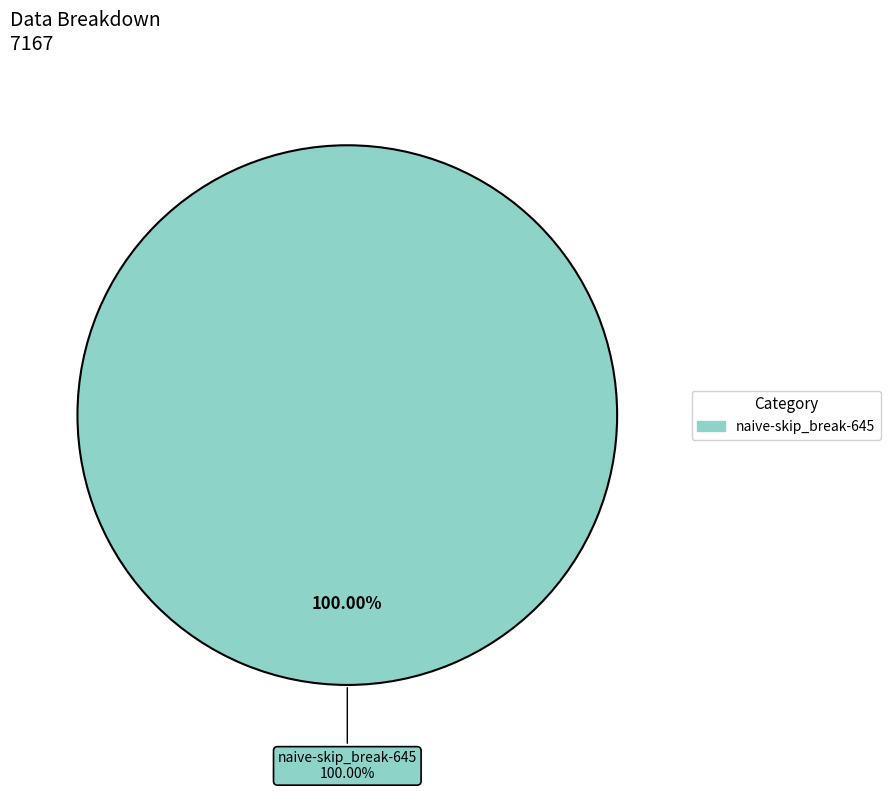

Which slice is the largest?

naive-skip_break-645